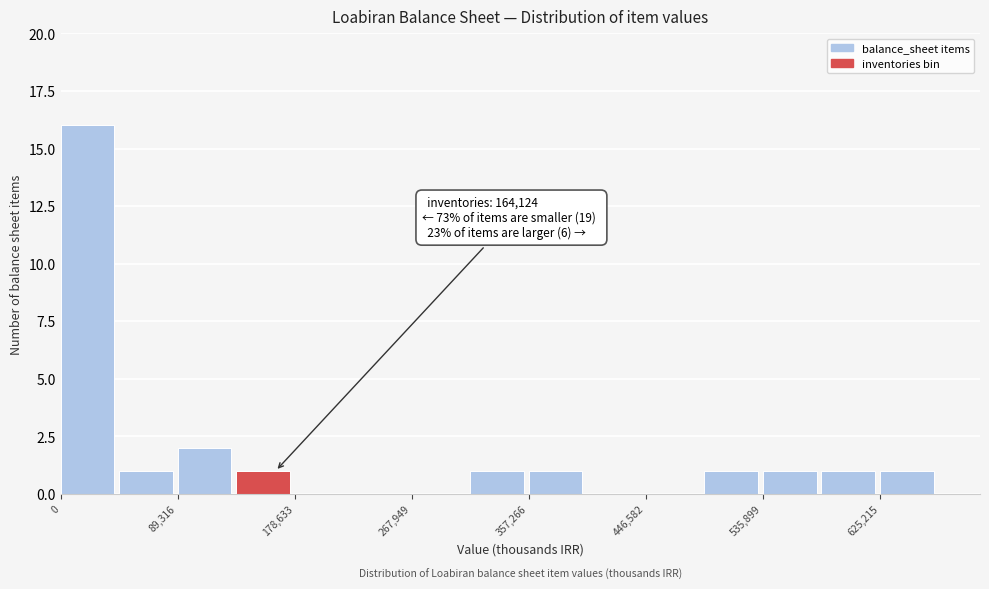

Which range on the x-axis has the tallest bar?

0 to 40000